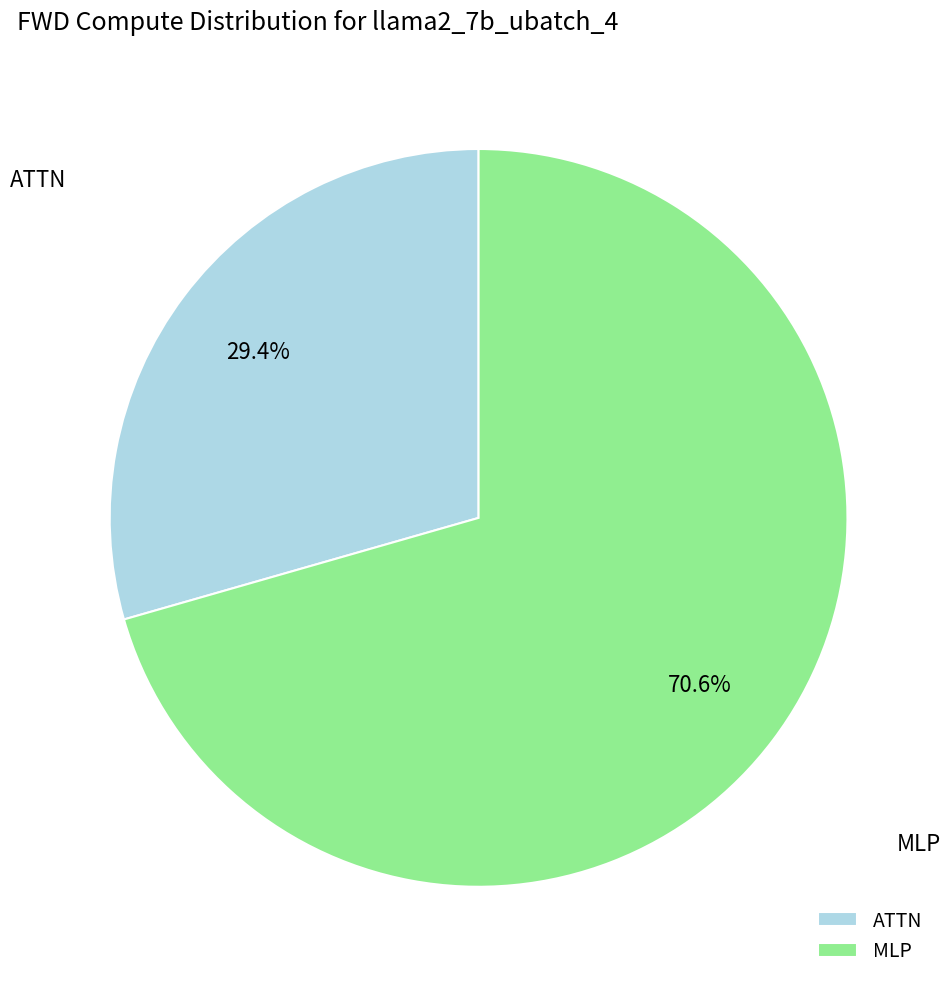

Approximately how many times larger is the value at MLP compared to ATTN?

2.4